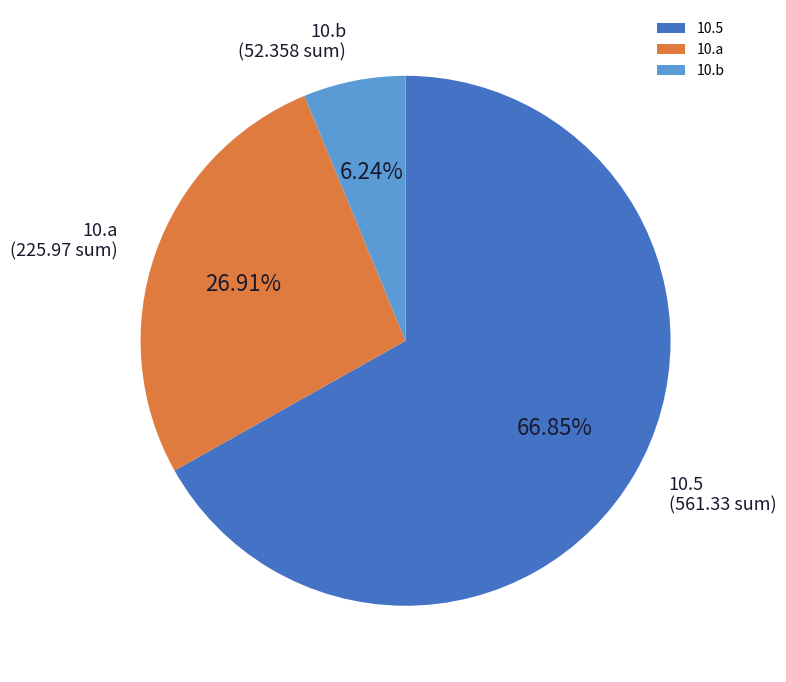

Which slice is the smallest?

10.b